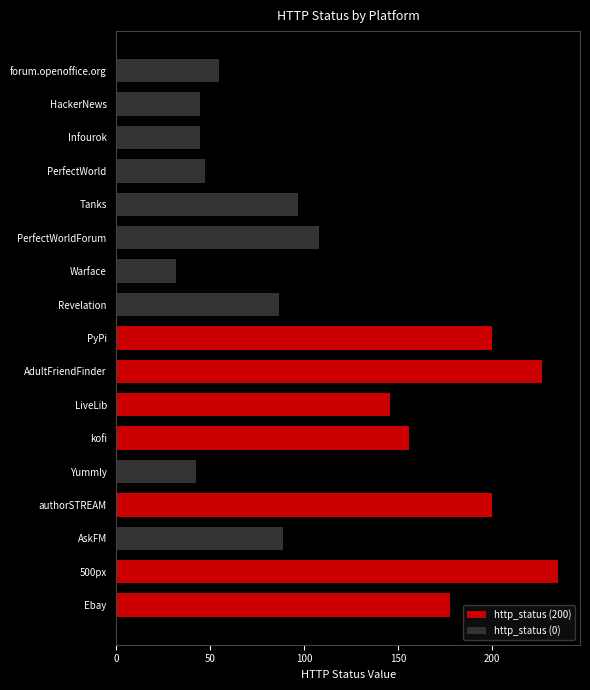

What are all the series names shown in the legend?

http_status (200), http_status (0)